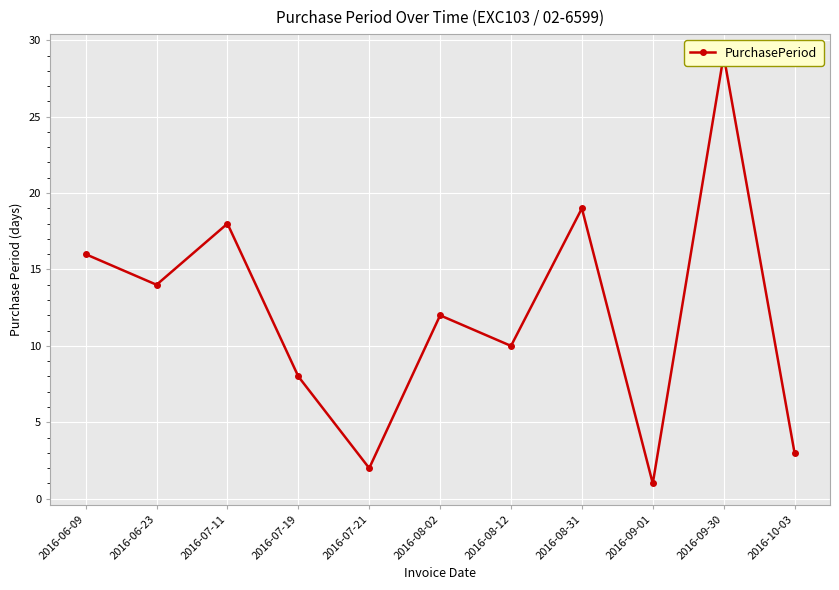

Rank the categories by value from lowest to highest.

2016-09-01, 2016-07-21, 2016-10-03, 2016-07-19, 2016-08-12, 2016-08-02, 2016-06-23, 2016-06-09, 2016-07-11, 2016-08-31, 2016-09-30